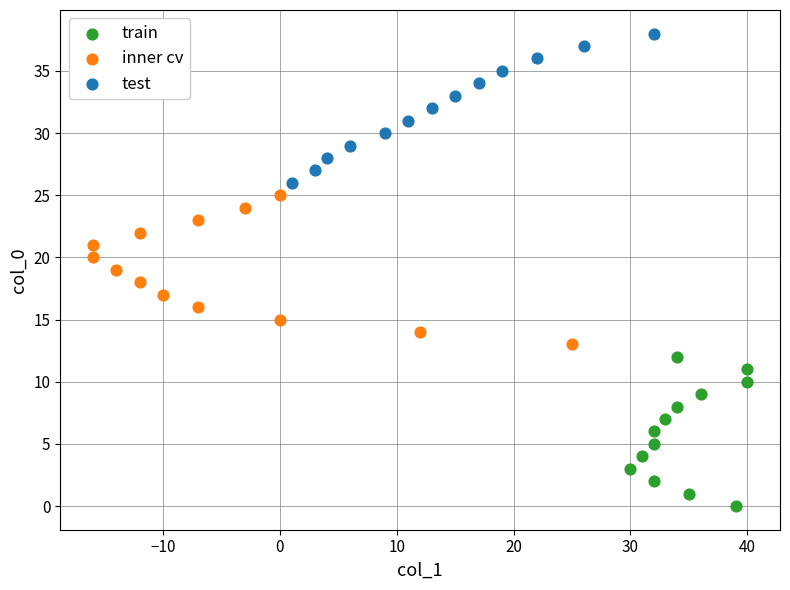

Which series contains the lowest Y value?

train